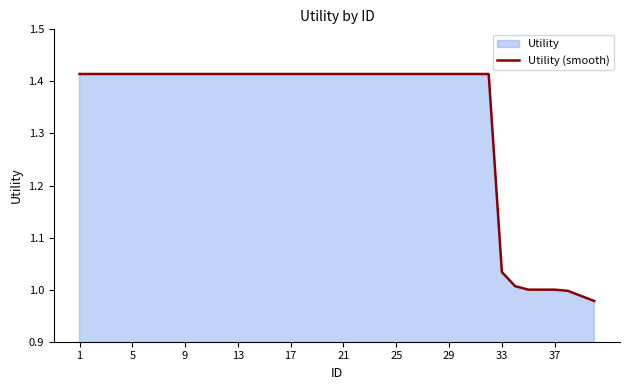

True or false: the data shows 2.1 at 29.

False